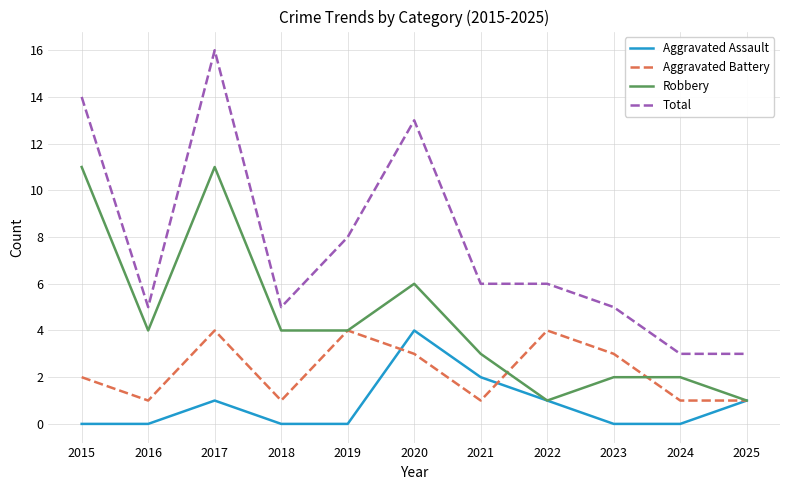

True or false: Total and Aggravated Assault cross at least once.

False